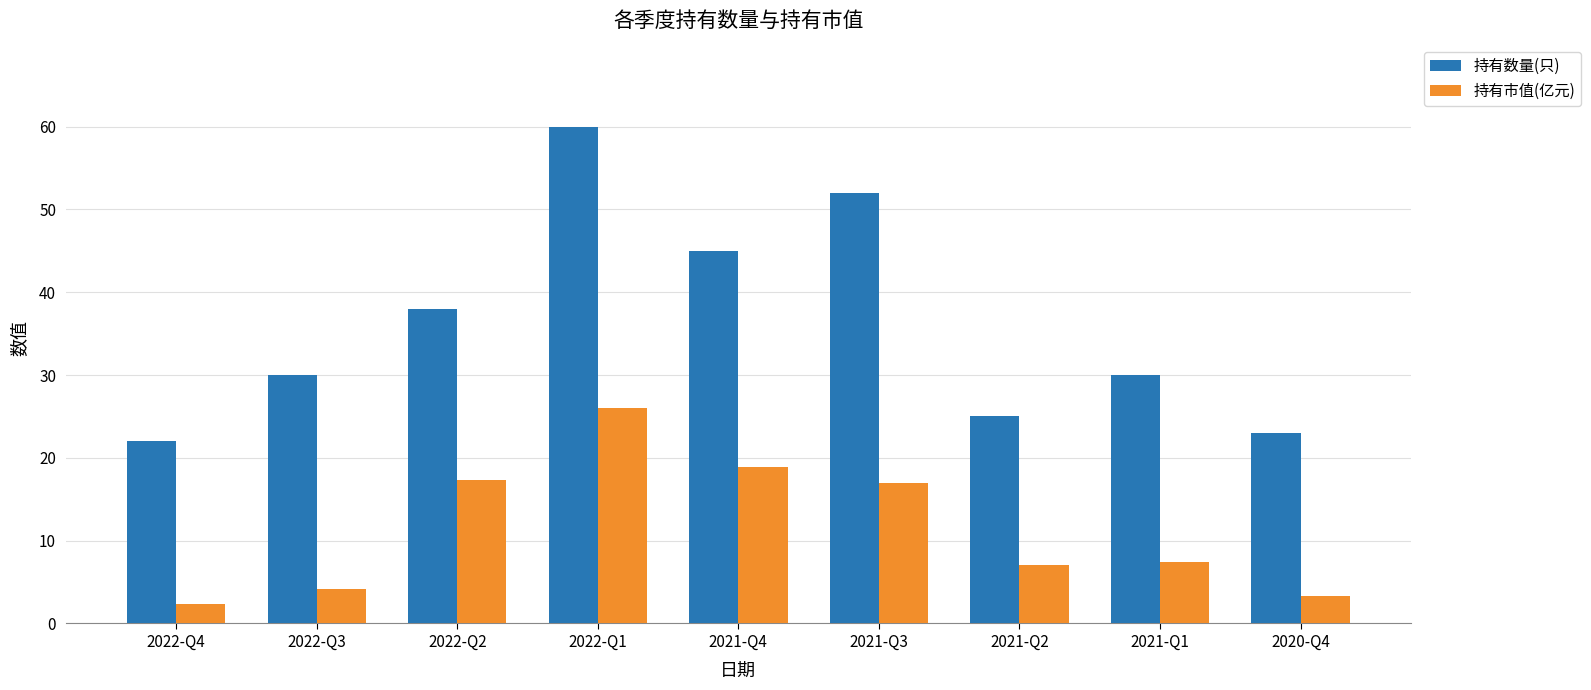

Is the value of 持有市值(亿元) at 2022-Q4 greater than the value of 持有数量(只) at 2022-Q3?

No